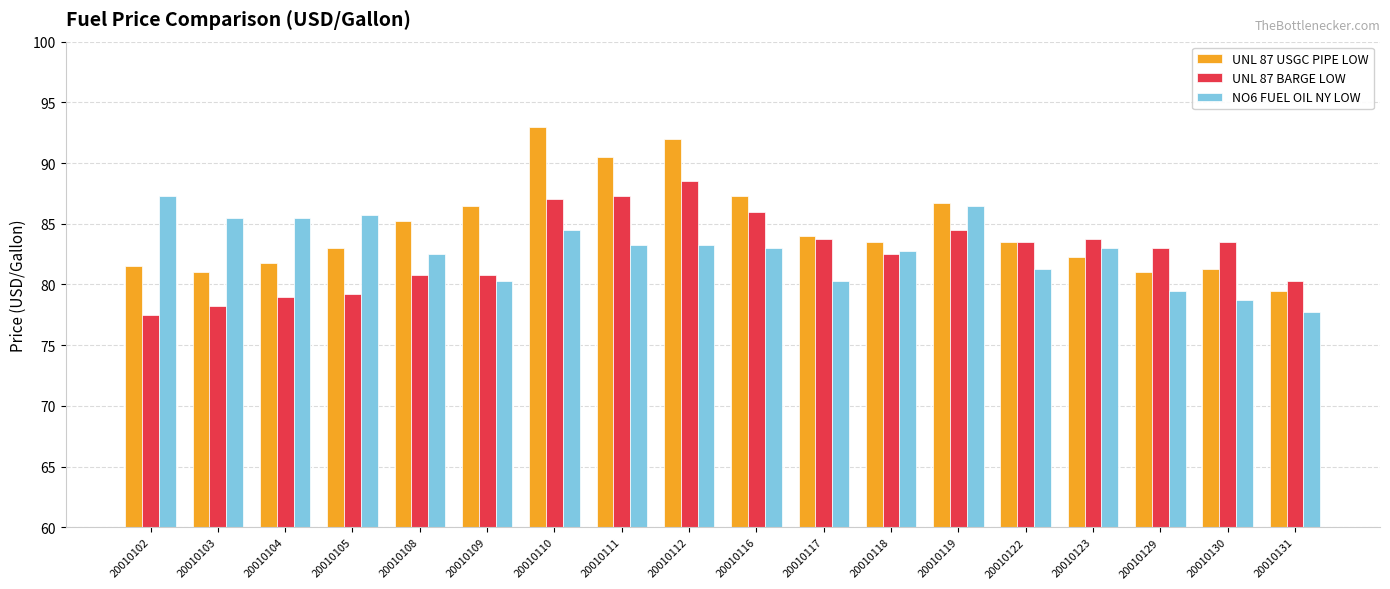

Which series changed the most between 20010105 and 20010116?

UNL 87 BARGE LOW